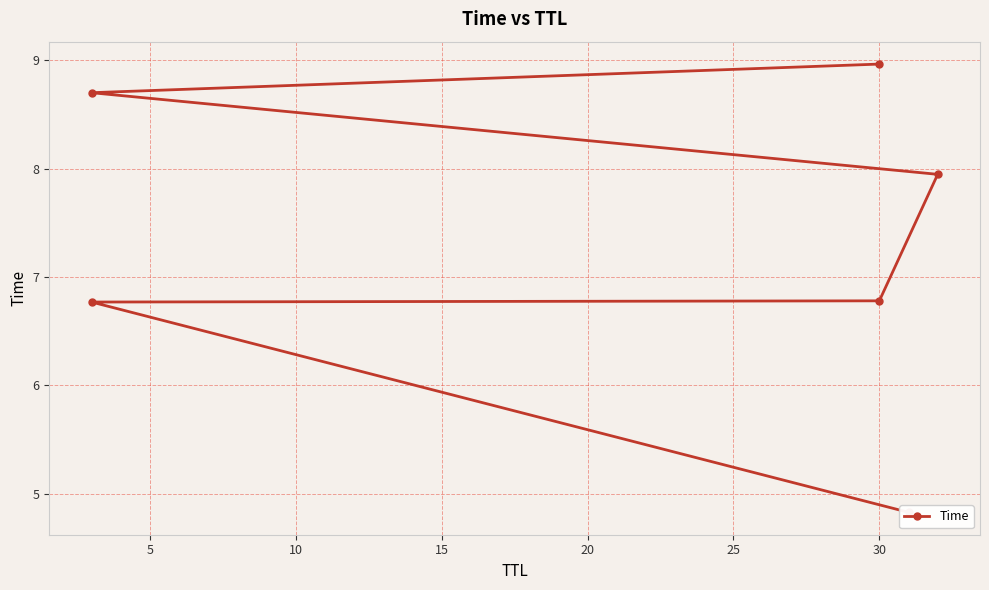

How many data points are above 7?

3